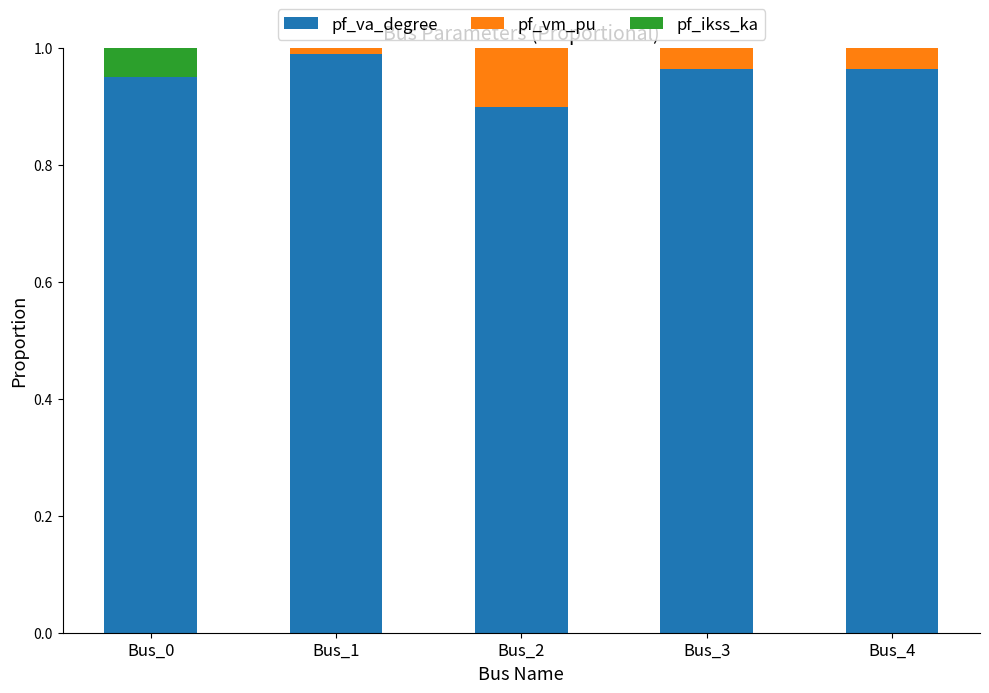

The pf_va_degree series shows 0.4 at Bus_4. True or false?

False